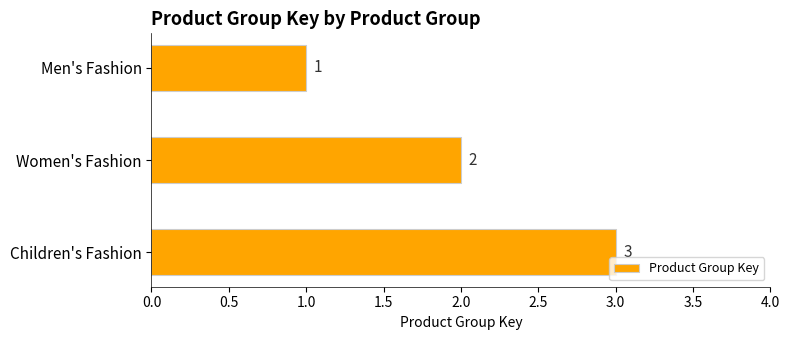

Which has a higher value, Women's Fashion or Children's Fashion?

Children's Fashion